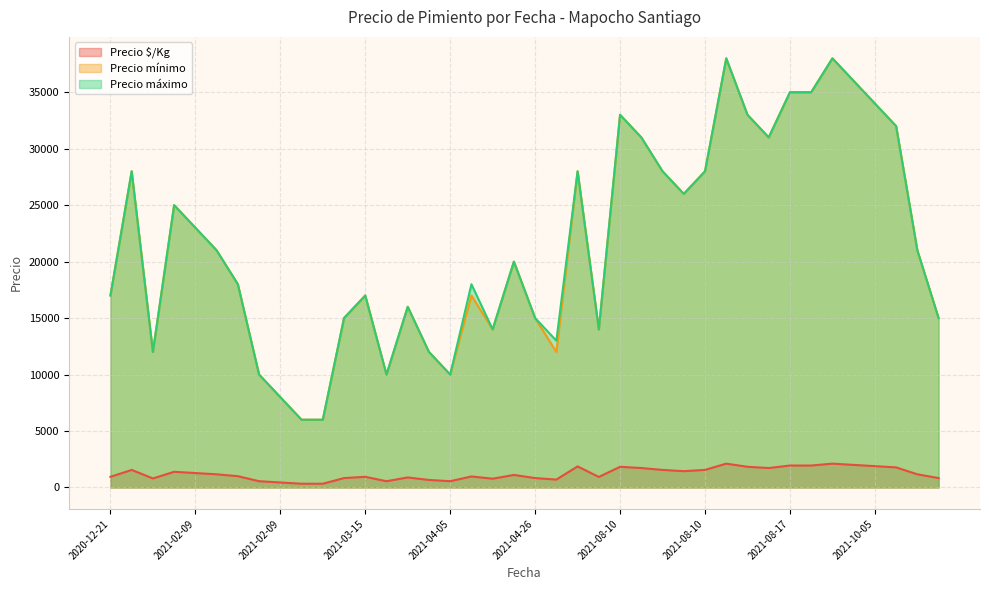

What is the average value of the Precio $/Kg series?

1222